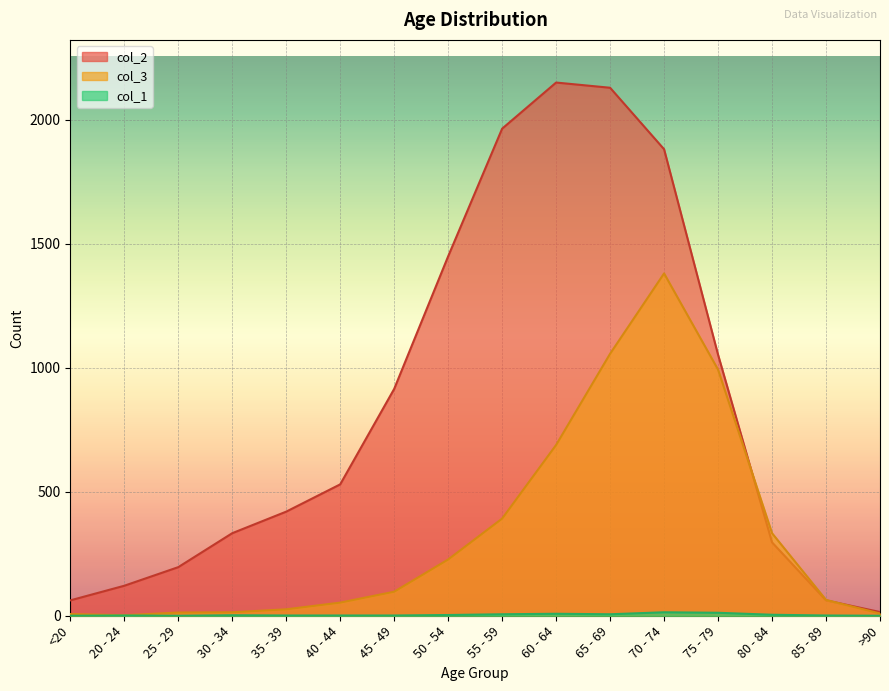

Read the col_2 value at 40 - 44, to the nearest 100.

500